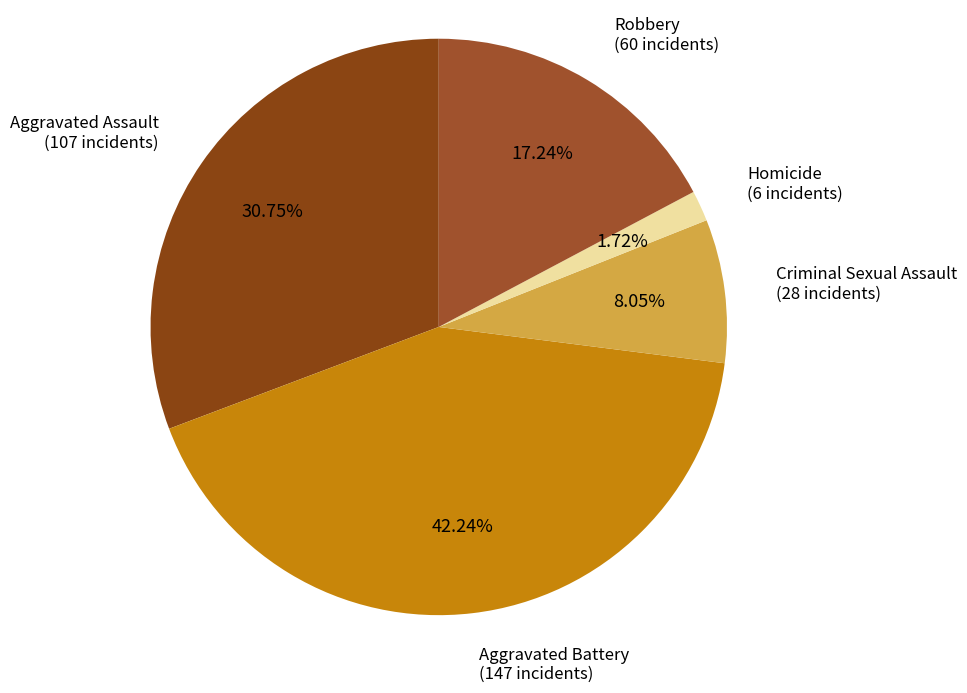

The Aggravated Battery slice represents 53% of the pie. True or false?

False